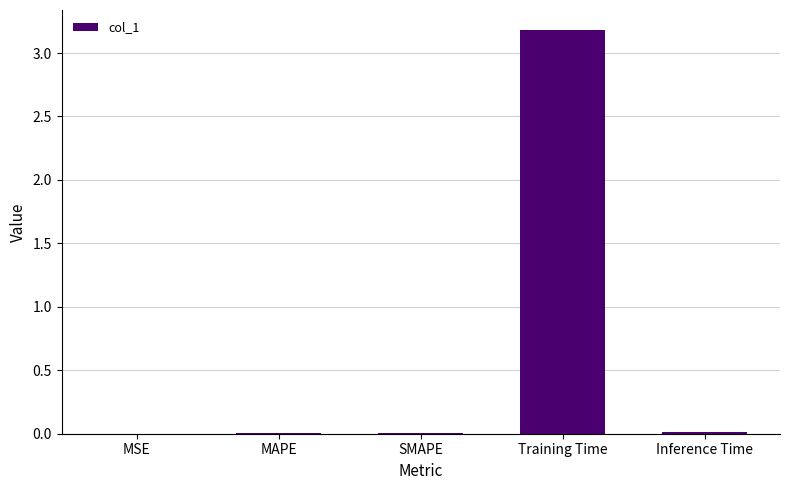

Which label corresponds to the largest value in the chart?

Training Time